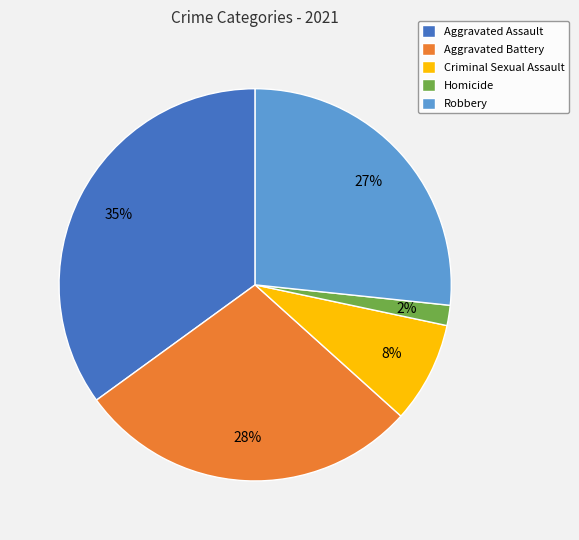

Is the sum of Homicide and Robbery greater than half?

No